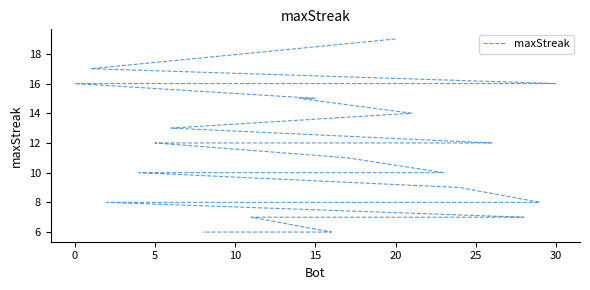

How many values exceed 11?

15